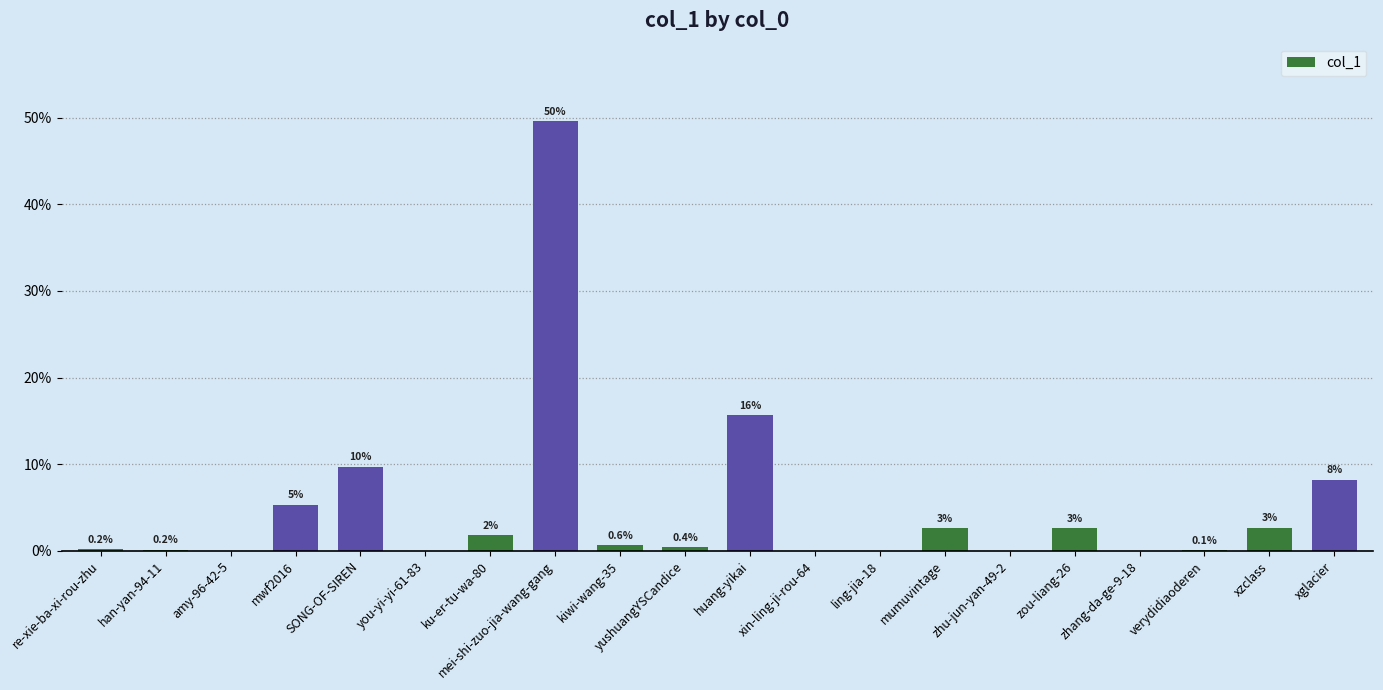

Are the bars horizontal?

No